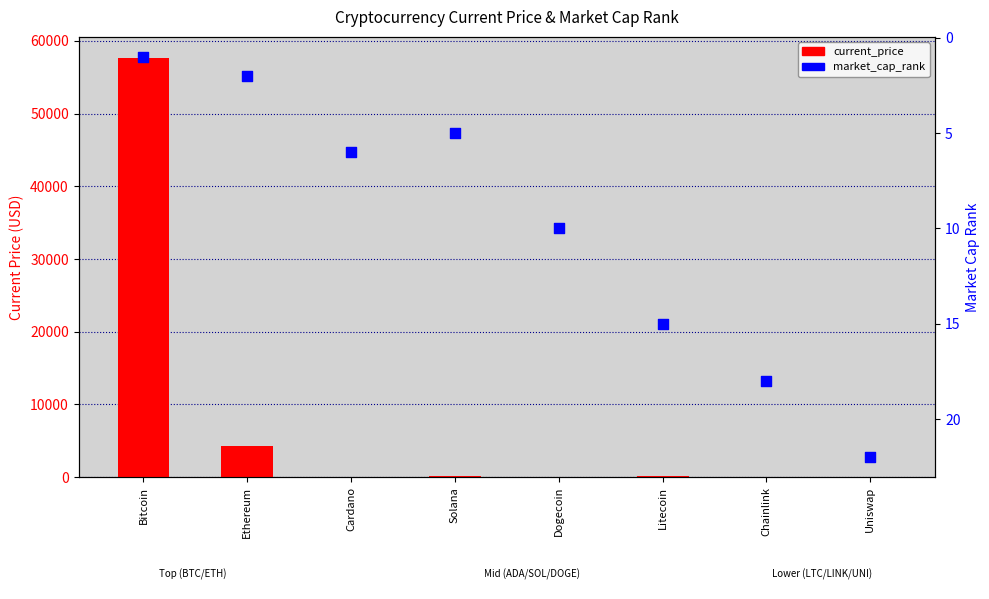

What is the total value across all series at Cardano?

7.7